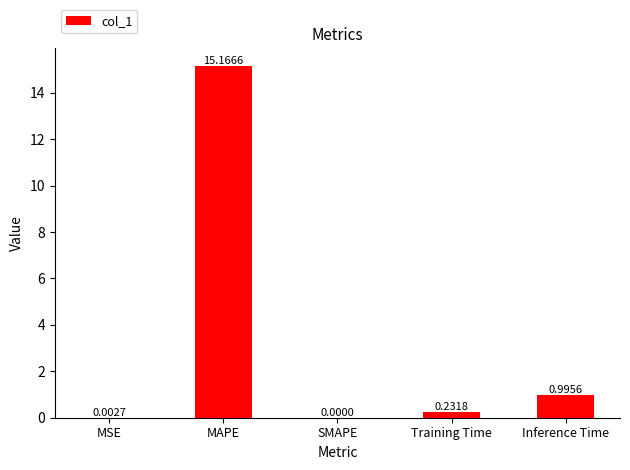

Where is the data nearest to the value 7?

Inference Time